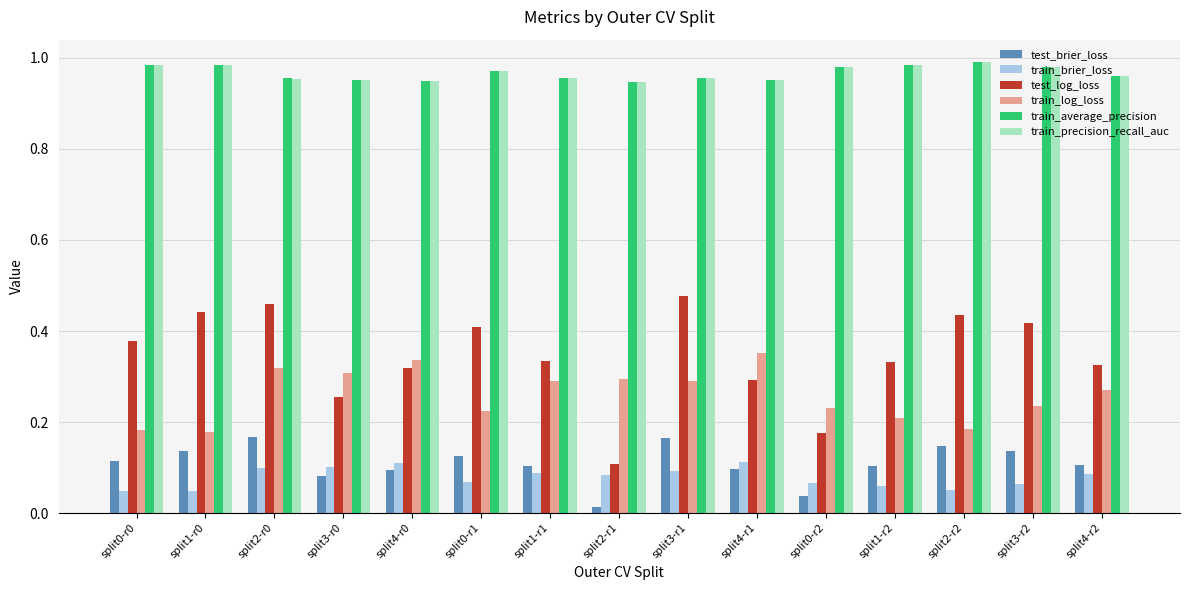

The train_precision_recall_auc series shows 1.5 at split4-r2. True or false?

False